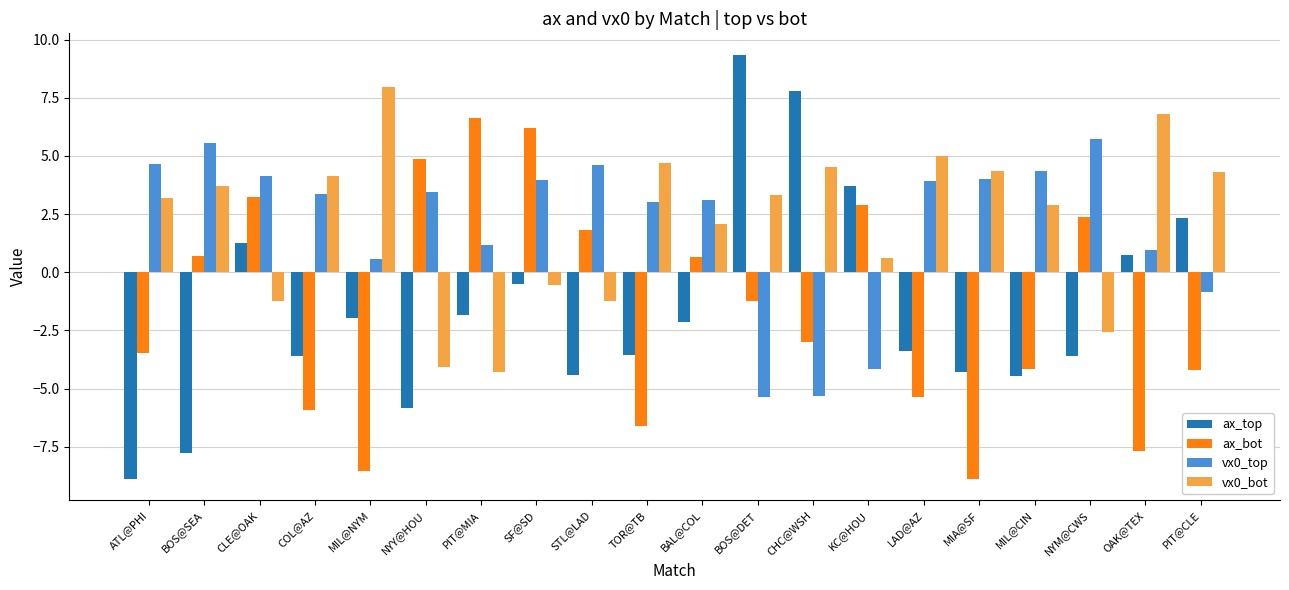

At which label does ax_bot first exceed -1?

BOS@SEA